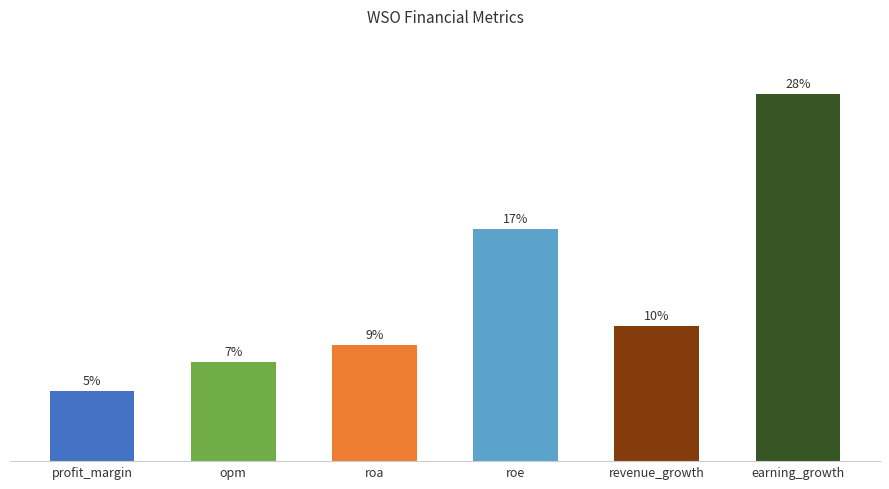

Does the chart contain any negative values?

No